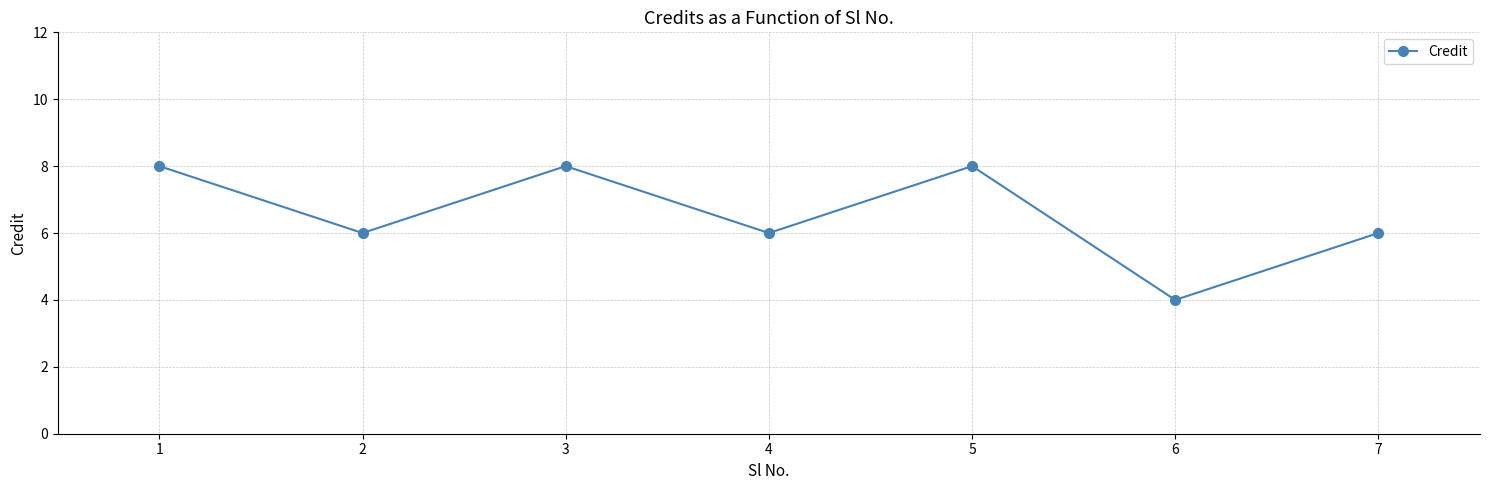

Reading right to left, what are all the values shown in this chart?

6	4	8	6	8	6	8